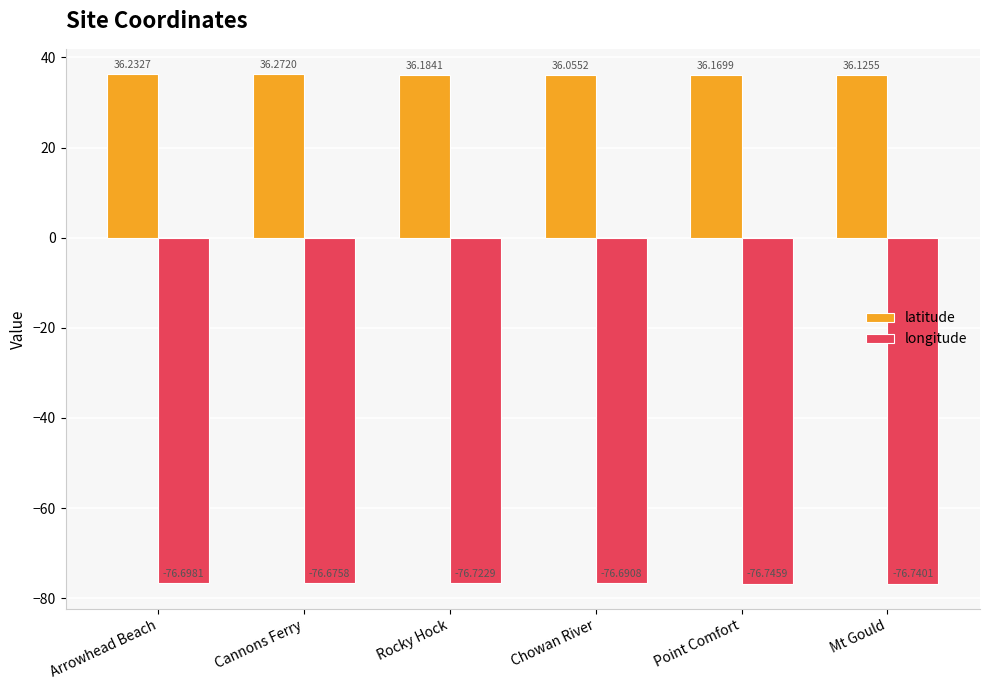

What are all the series names shown in the legend?

latitude, longitude